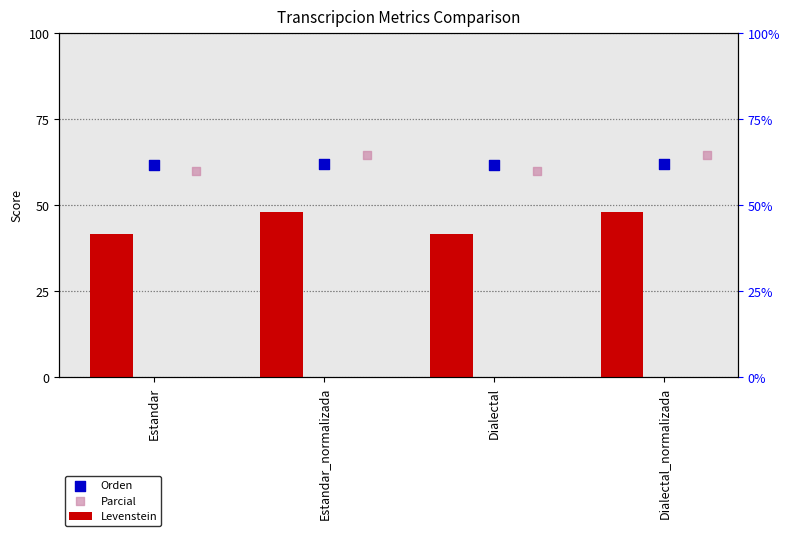

What are all the series names shown in the legend?

Levenstein, Orden, Parcial